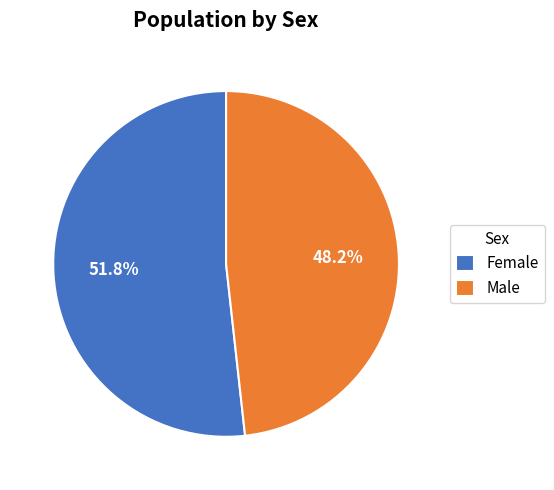

To the nearest percent, what is the difference between the Female and Male slice percentages?

4%